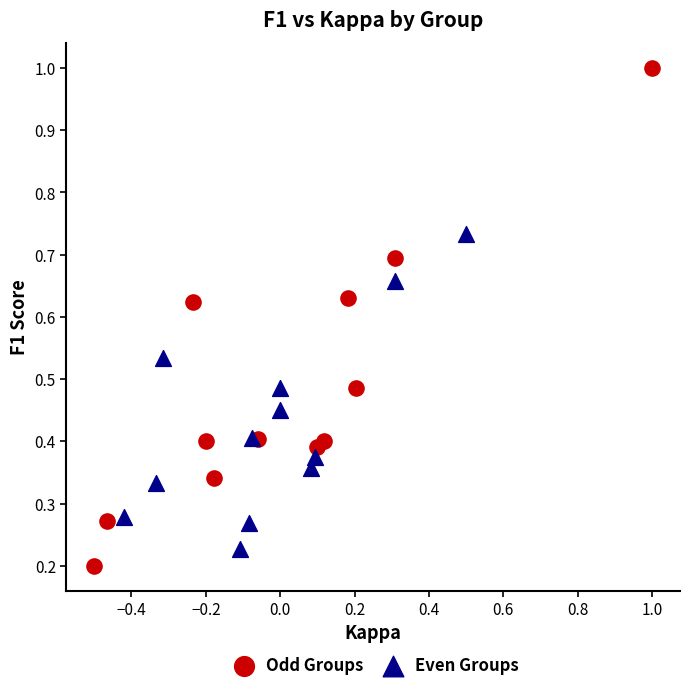

Which series contains the highest Y value?

Odd Groups